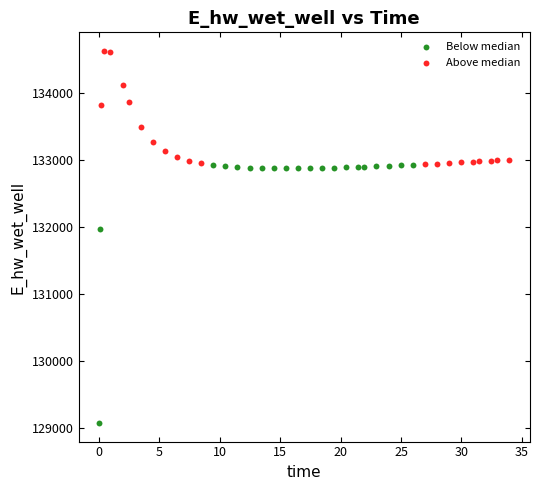

Which series has the largest Y range (max minus min)?

Below median